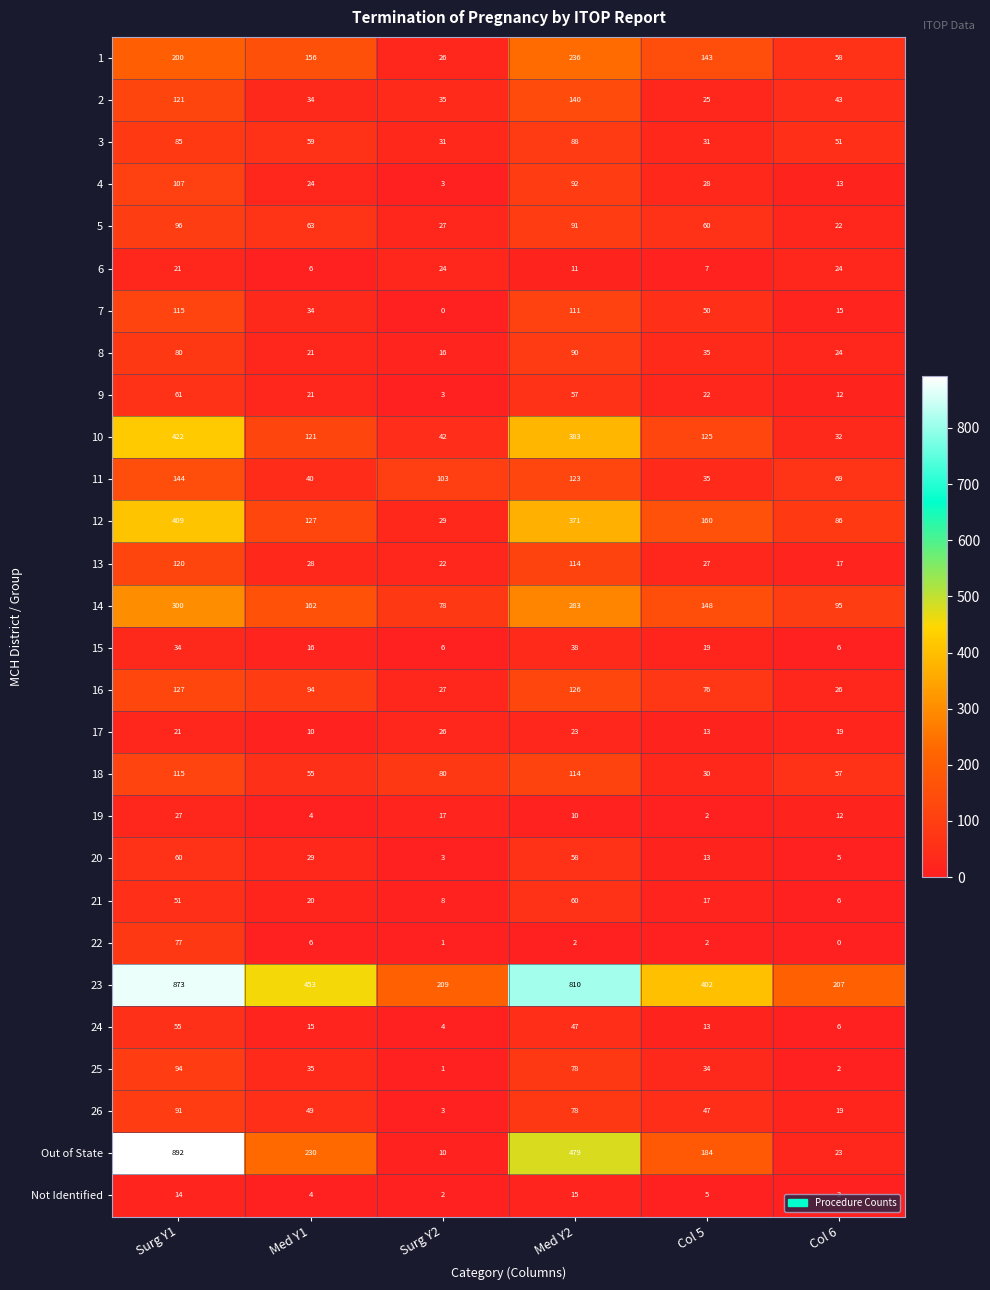

What is the total value across all series at Col 6?

952